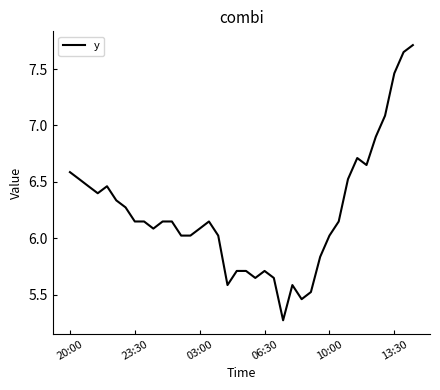

What is the smallest value displayed?

5.3